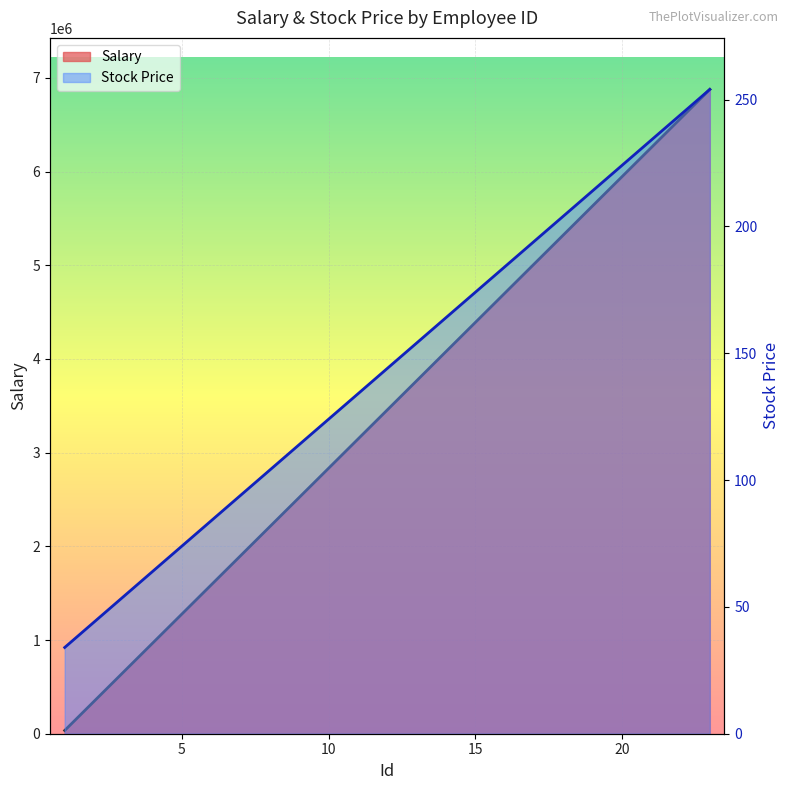

Is the value of Salary at 14 greater than the value of Stock Price at 8?

Yes